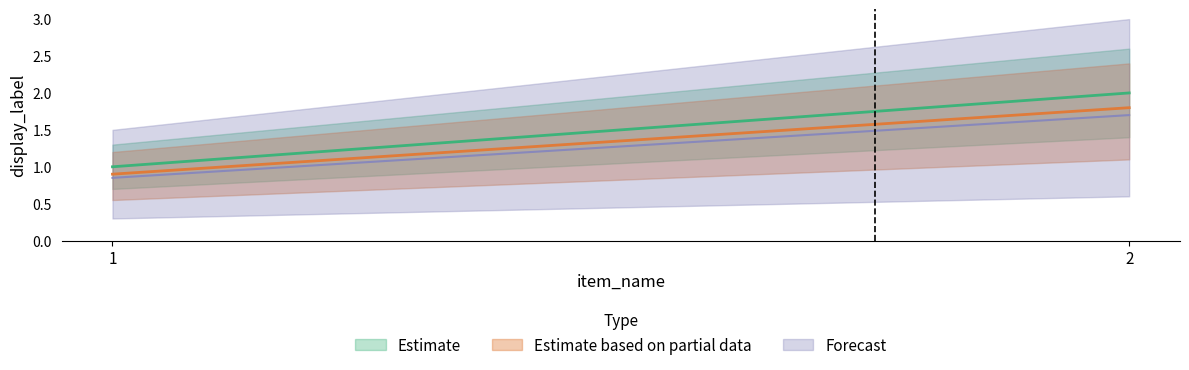

Count the values in the range 1 to 2.

2